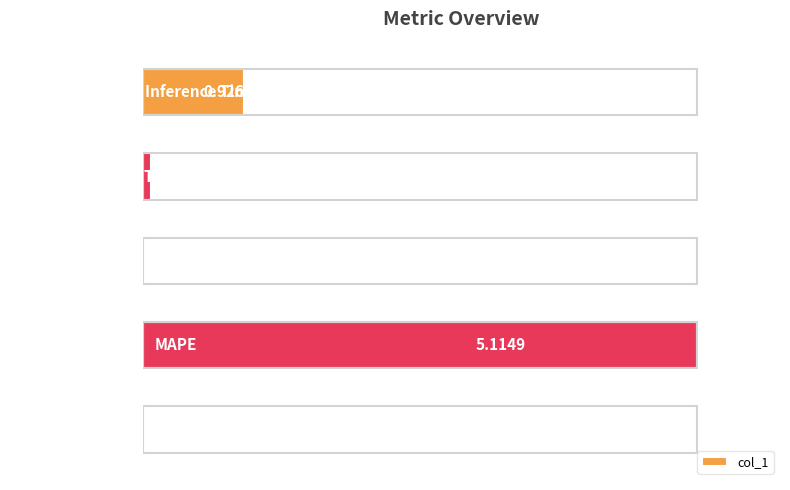

What is the change in value from MAPE to Training Time?

-5.0